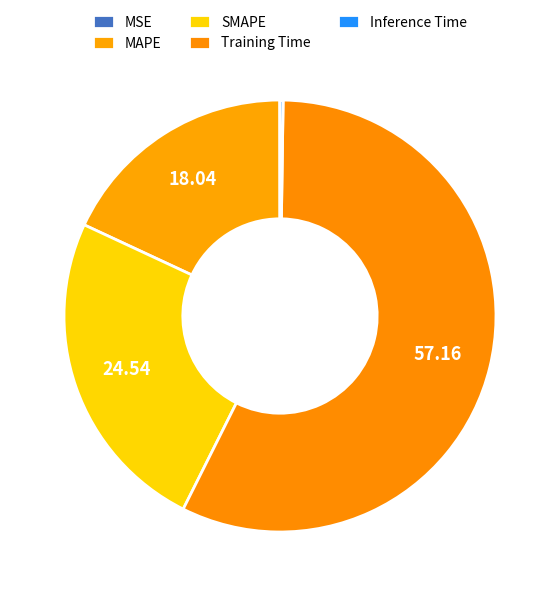

Which category accounts for the majority?

Training Time